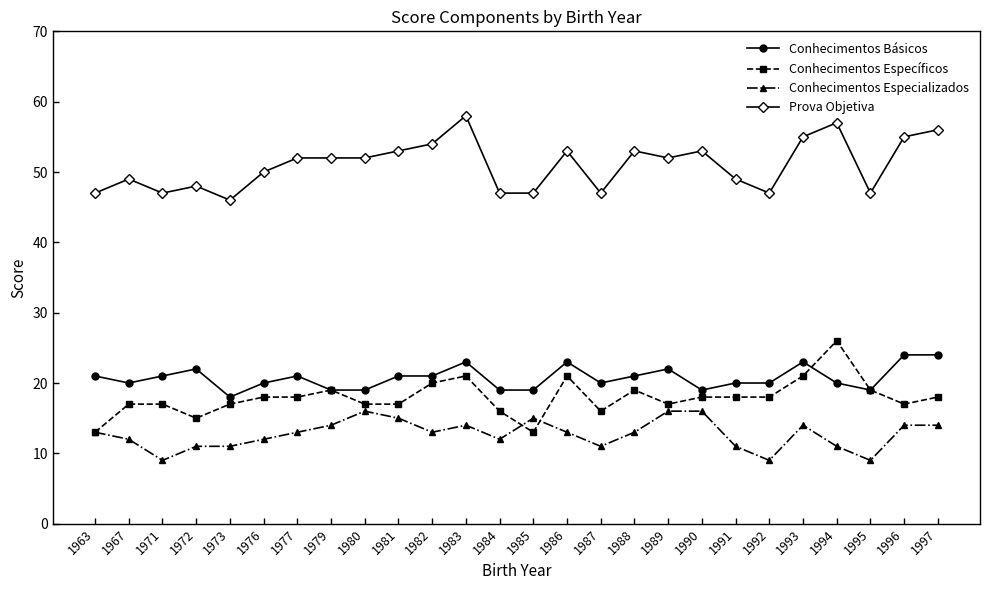

What is the difference between the maximum and minimum values in the Conhecimentos Básicos series?

6